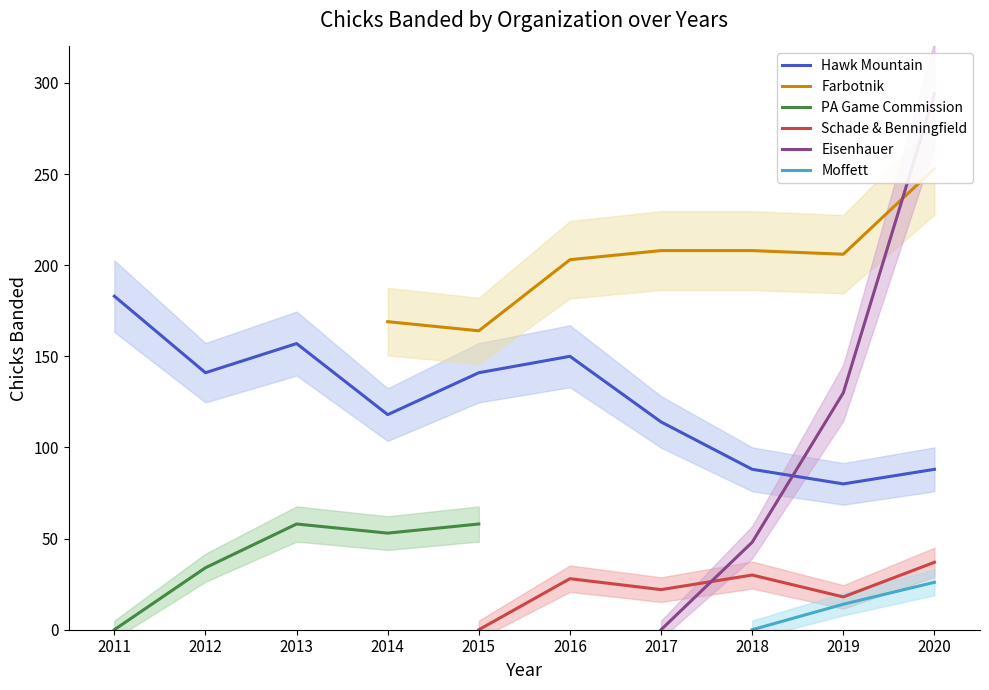

True or false: Hawk Mountain has a value of 150 at 2016.

True